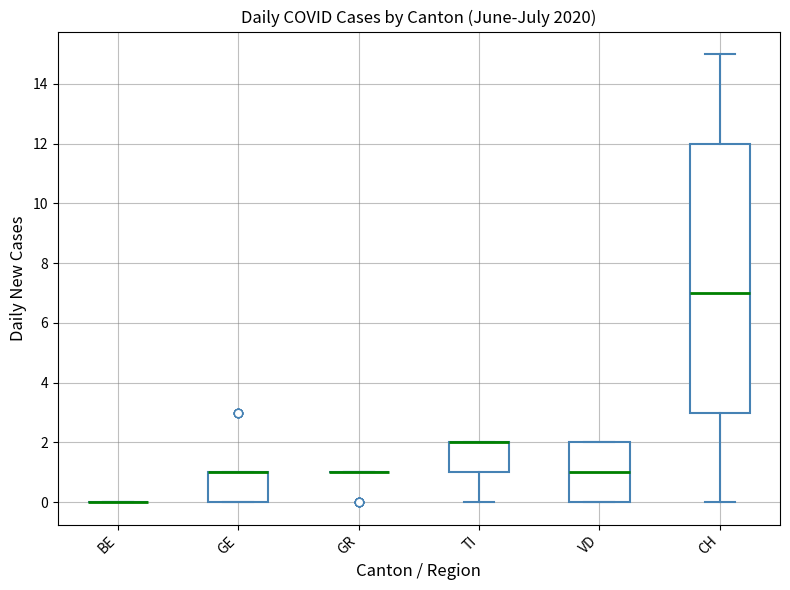

Reading left to right, read every box against the y-axis: the position of its median line, the range the box covers, and the ends of its whiskers. The values are not printed on the chart, so give them approximately, as read against the axis.

BE: box collapsed to a line at 0, whiskers 0 to 0
GE: median 1 (drawn on the box's upper edge), box 0 to 1, whiskers 0 to 1
GR: box collapsed to a line at 1, whiskers 1 to 1
TI: median 2 (drawn on the box's upper edge), box 1 to 2, whiskers 0 to 2
VD: median 1, box 0 to 2, whiskers 0 to 2
CH: median 7, box 3 to 12, whiskers 0 to 15